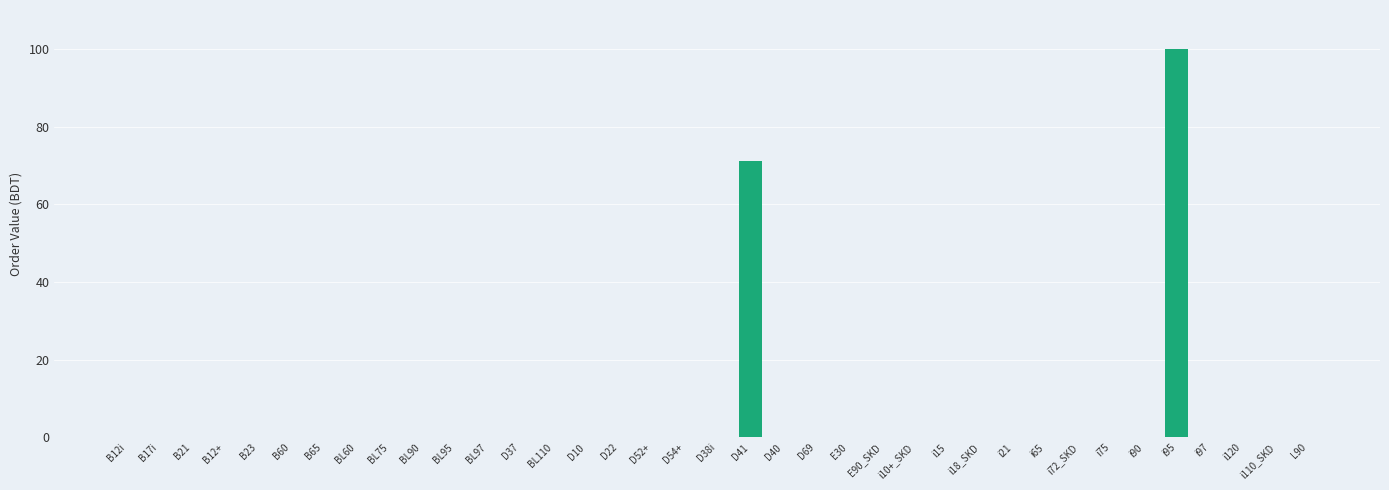

Where is the data nearest to the value 50?

D41